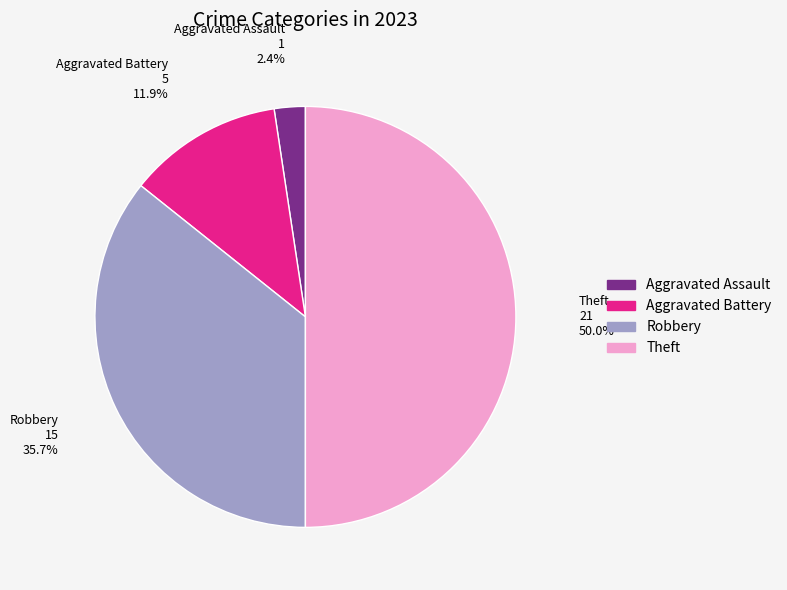

To the nearest percent, what portion does Robbery represent?

36%